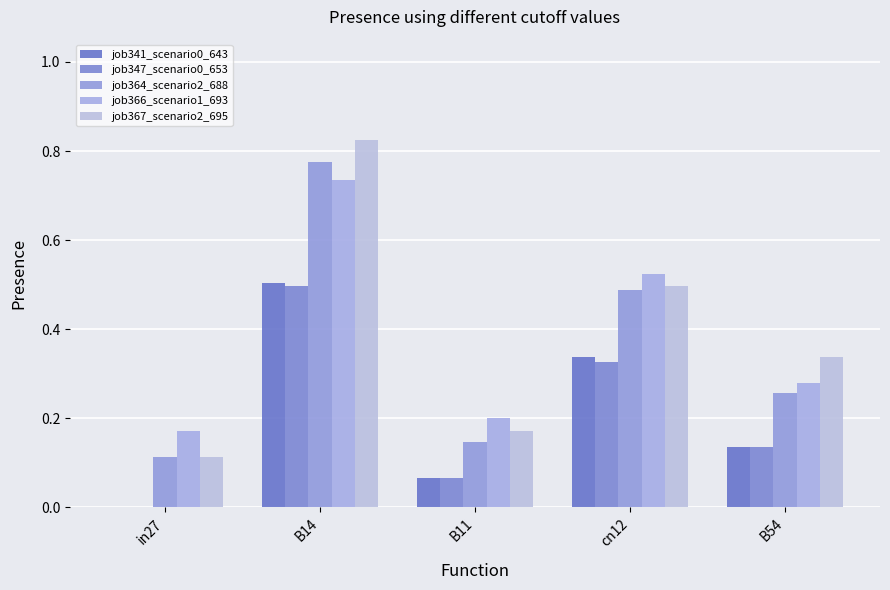

Reading left to right, list all the values displayed in this chart.

job341_scenario0_643: in27=0.0	B14=0.5	B11=0.1	cn12=0.3	B54=0.1
job347_scenario0_653: in27=0.0	B14=0.5	B11=0.1	cn12=0.3	B54=0.1
job364_scenario2_688: in27=0.1	B14=0.8	B11=0.1	cn12=0.5	B54=0.3
job366_scenario1_693: in27=0.2	B14=0.7	B11=0.2	cn12=0.5	B54=0.3
job367_scenario2_695: in27=0.1	B14=0.8	B11=0.2	cn12=0.5	B54=0.3